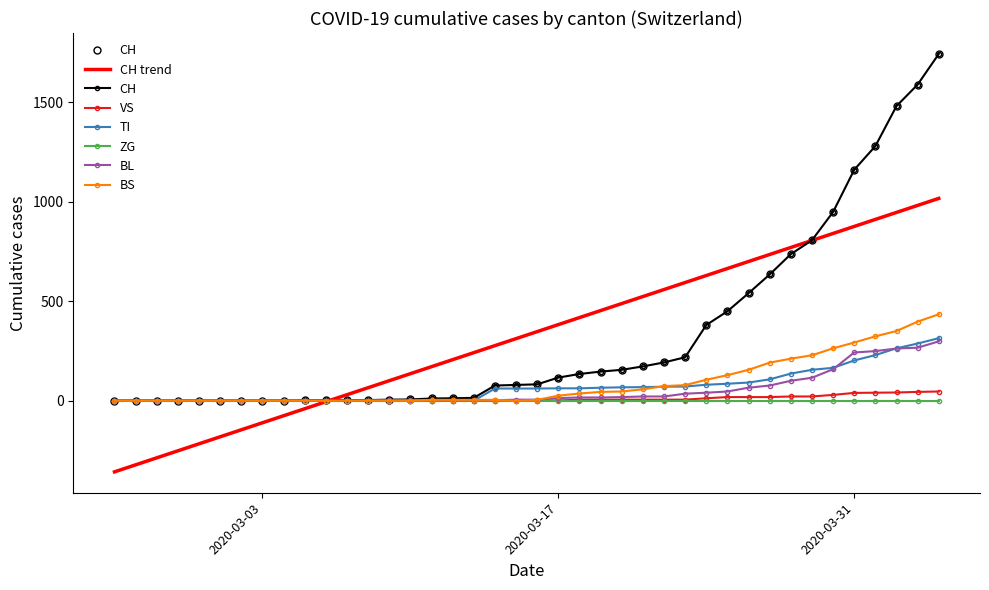

How many values in the VS series exceed 0?

19